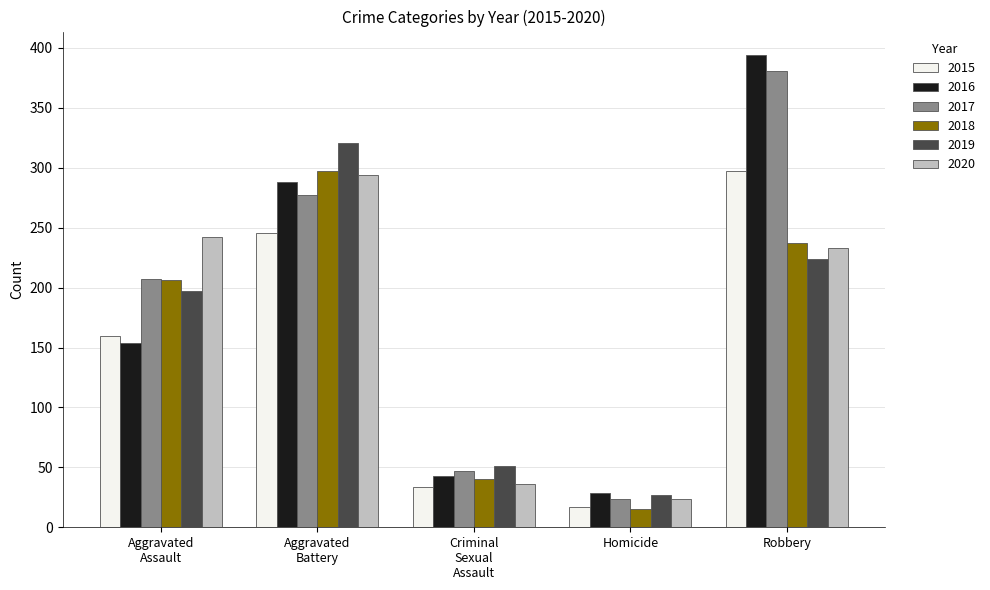

What is the maximum value shown in the chart?

394